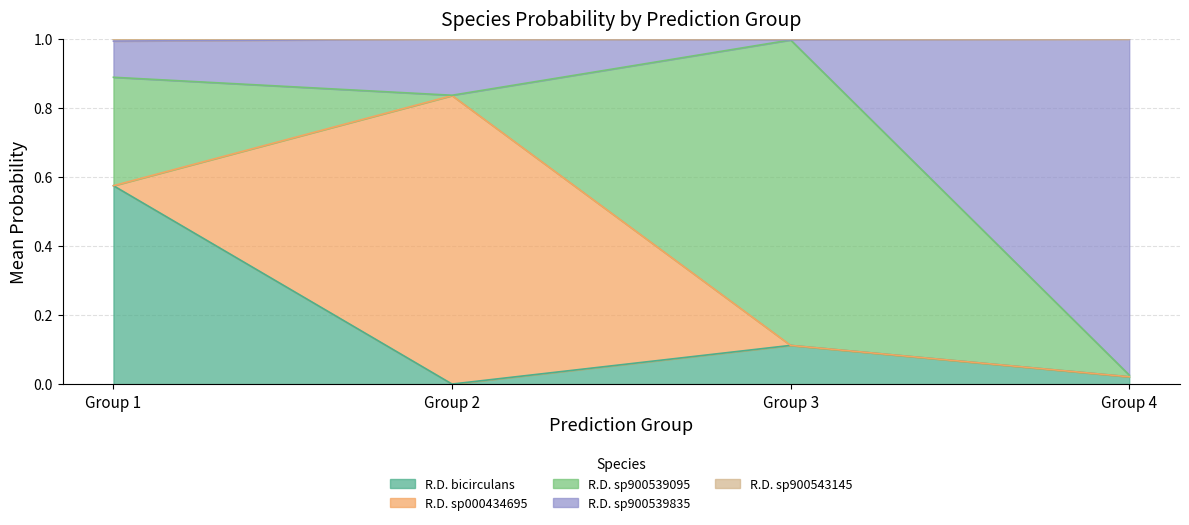

At which category is the sum across all series the highest?

1